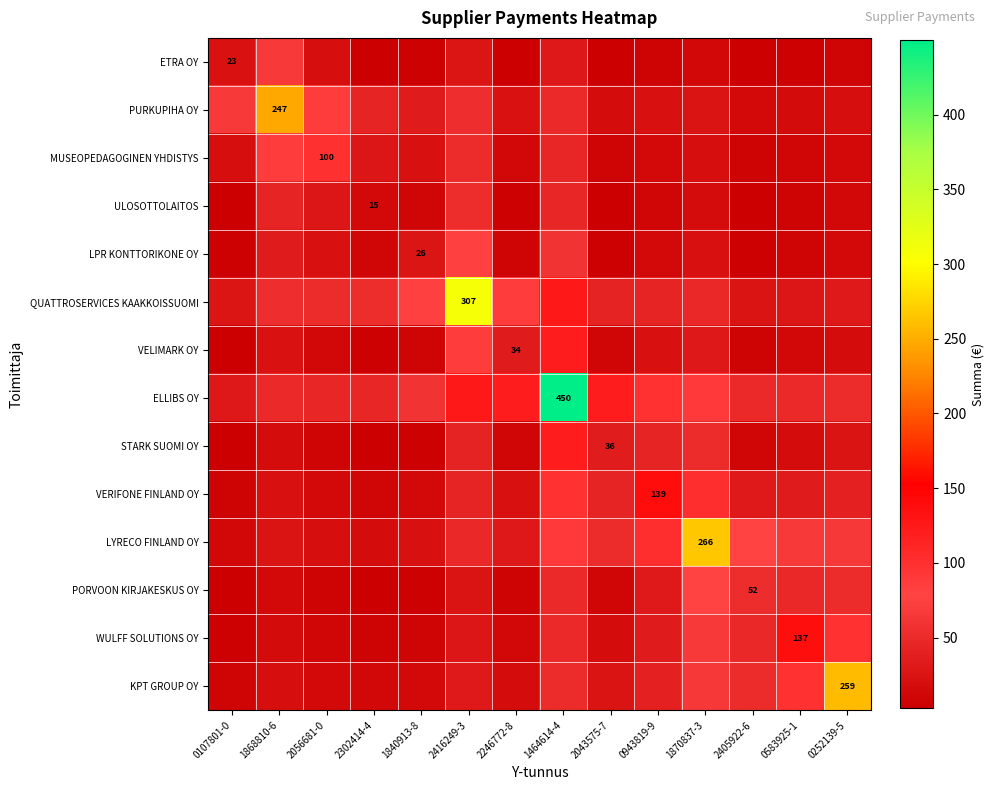

How many values in the PURKUPIHA OY series exceed 34?

7